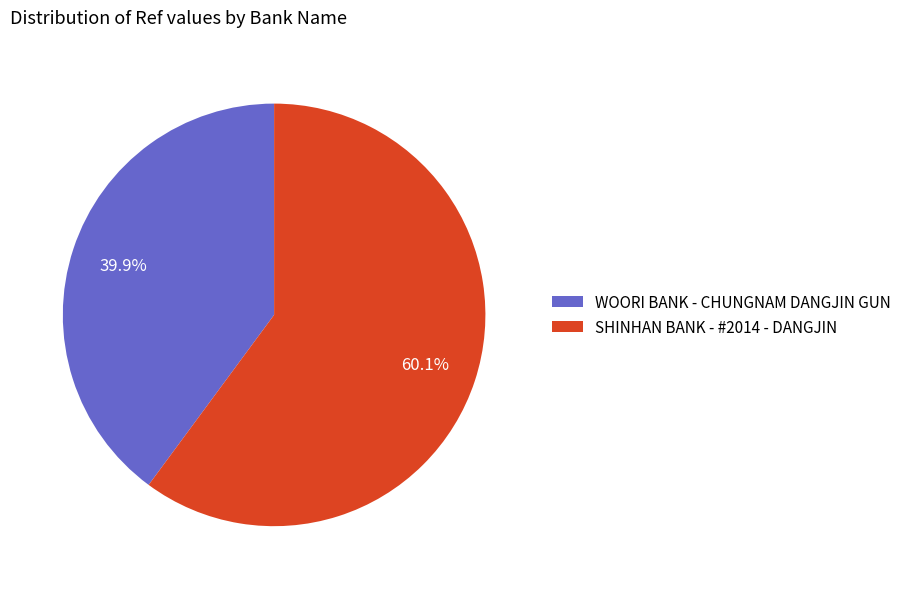

The SHINHAN BANK - #2014 - DANGJIN slice represents 60% of the pie. True or false?

True